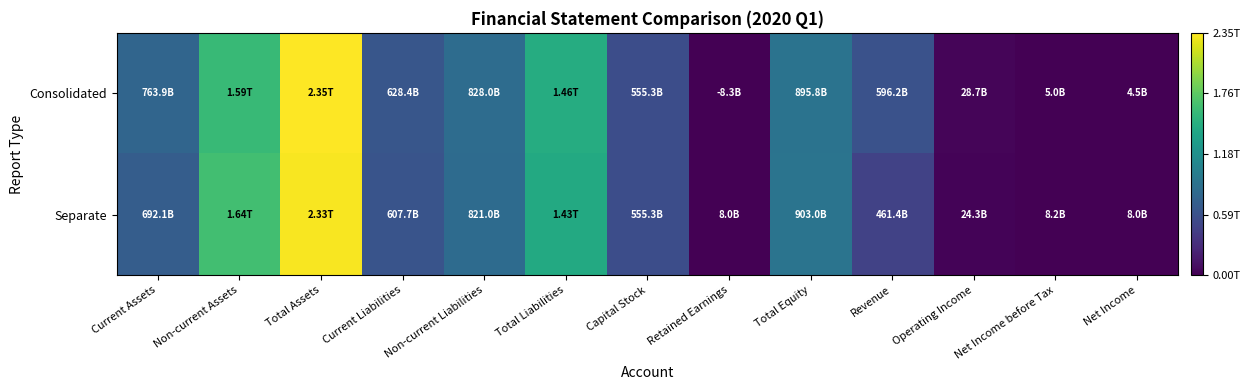

What is the greatest value displayed?

2352209003692